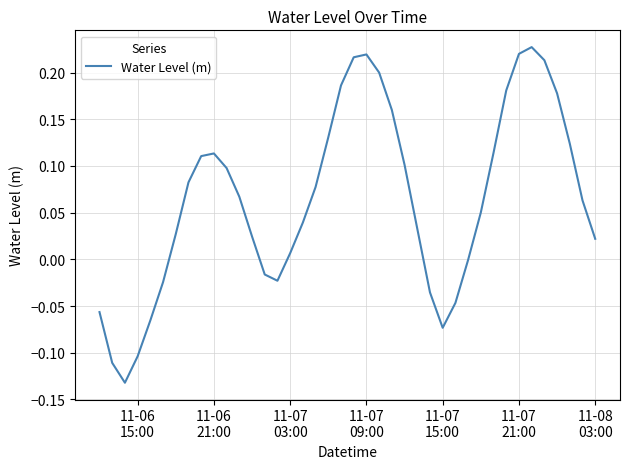

What is the difference between the maximum and minimum values?

0.4